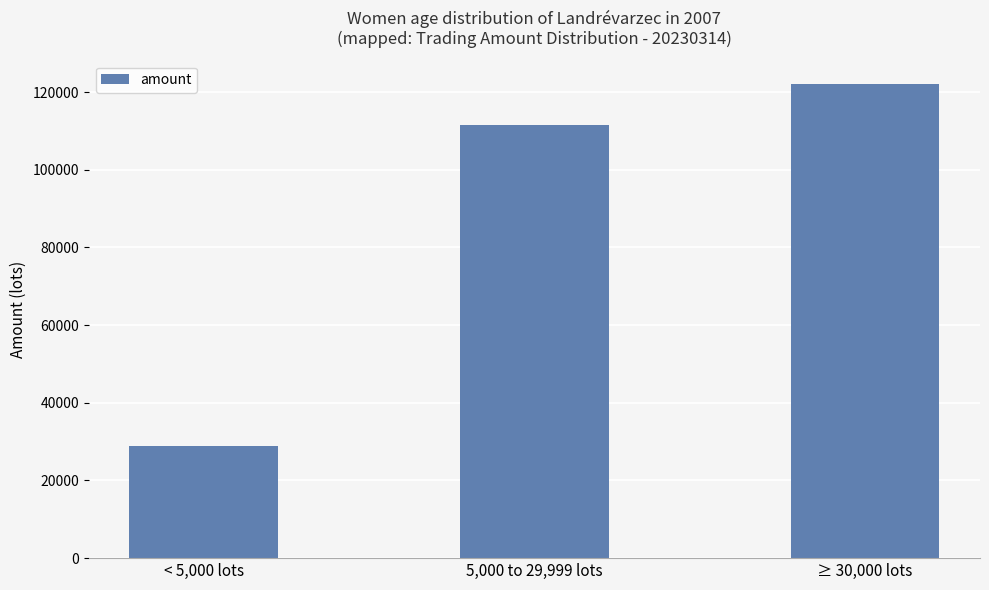

Which category has the lowest value across all series?

< 5,000 lots